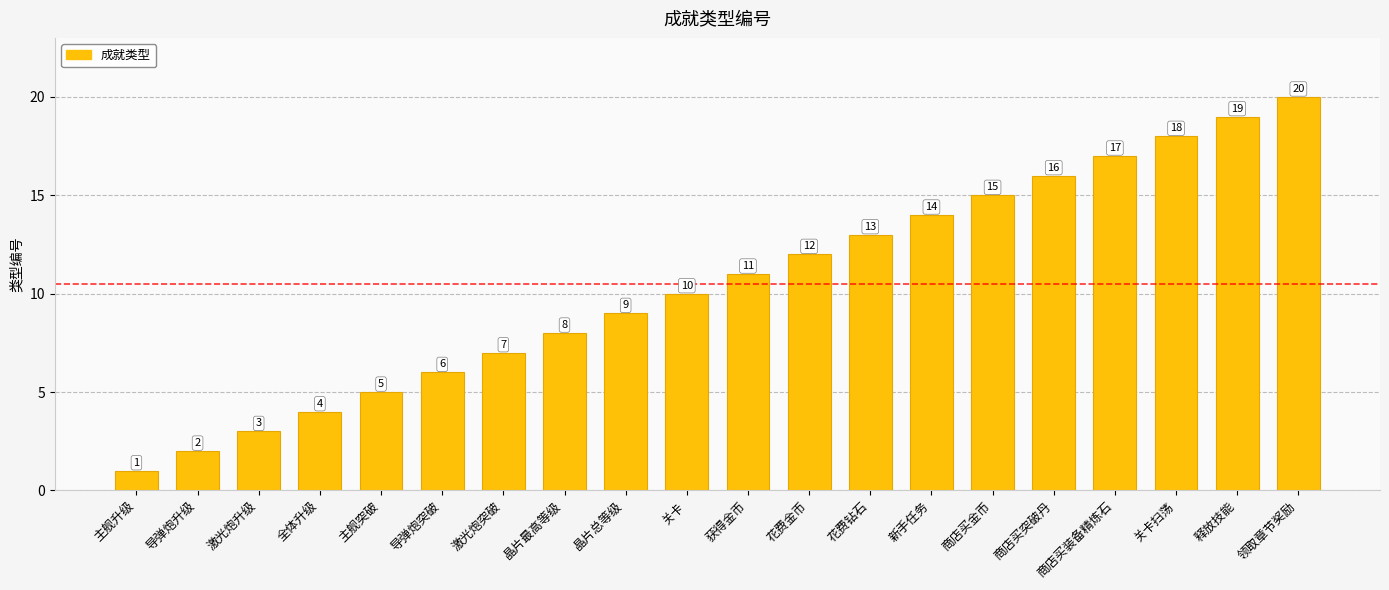

Approximately how many times larger is the value at 晶片最高等级 compared to 关卡?

0.8